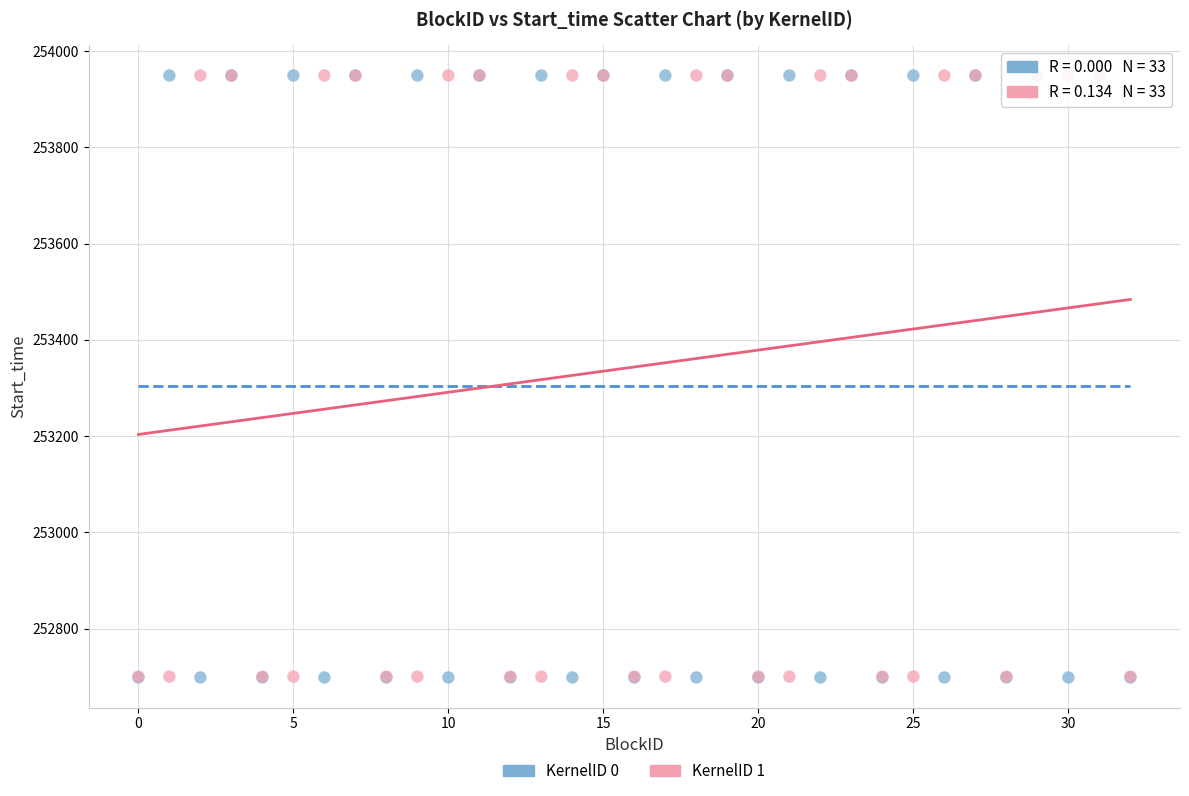

Which series has the widest spread of Y values?

KernelID 0